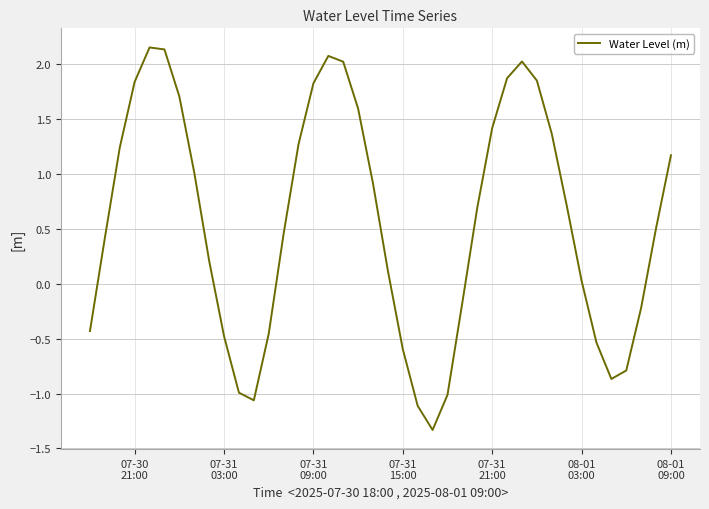

What is the difference between the maximum and minimum values?

3.5